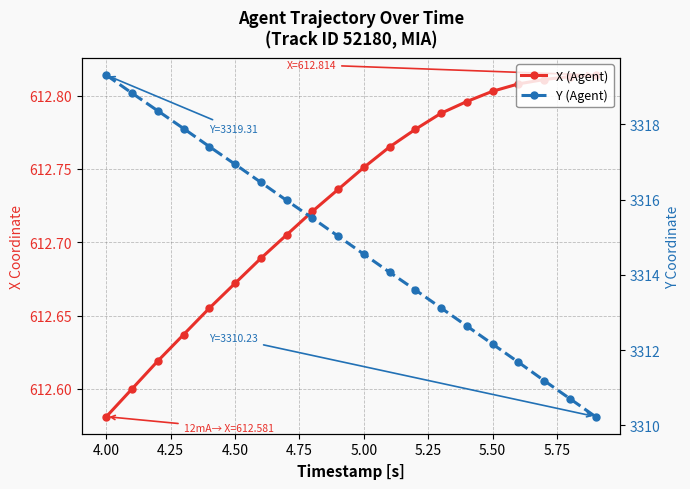

Count the X (Agent) values in the range 612 to 613.

20